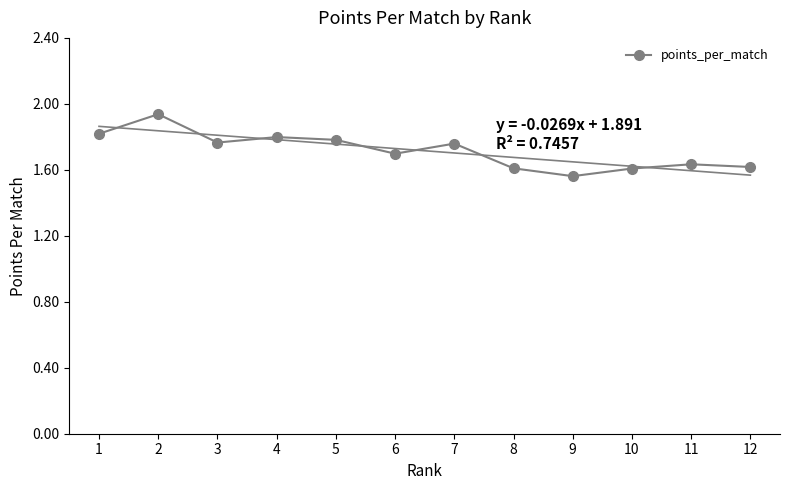

What is the approximate value at 1?

1.8